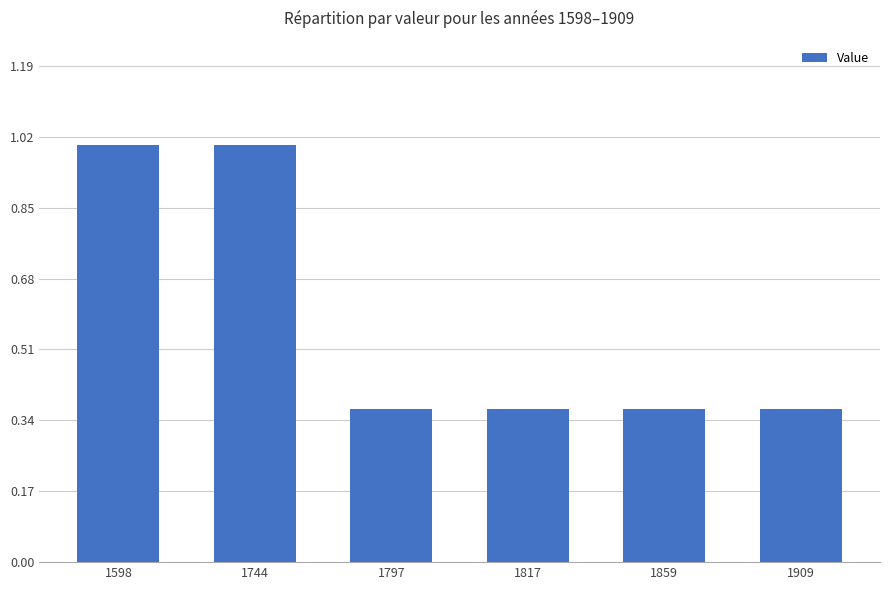

What is the sum of all values?

3.5